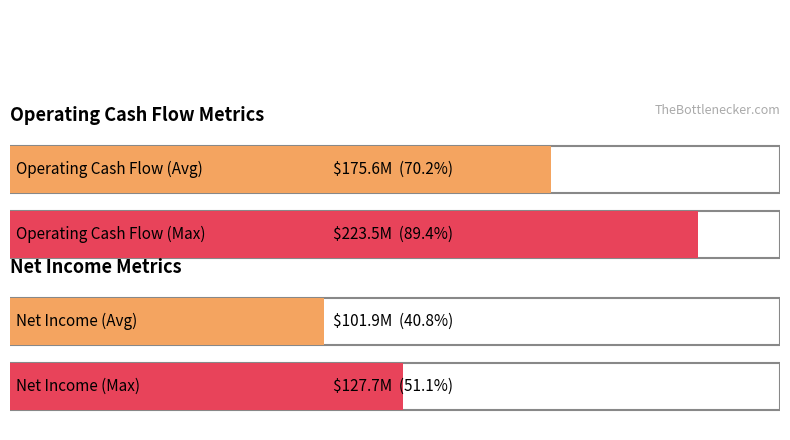

List the series in order of their overall mean, highest first.

Operating Cash Flow, Net Income